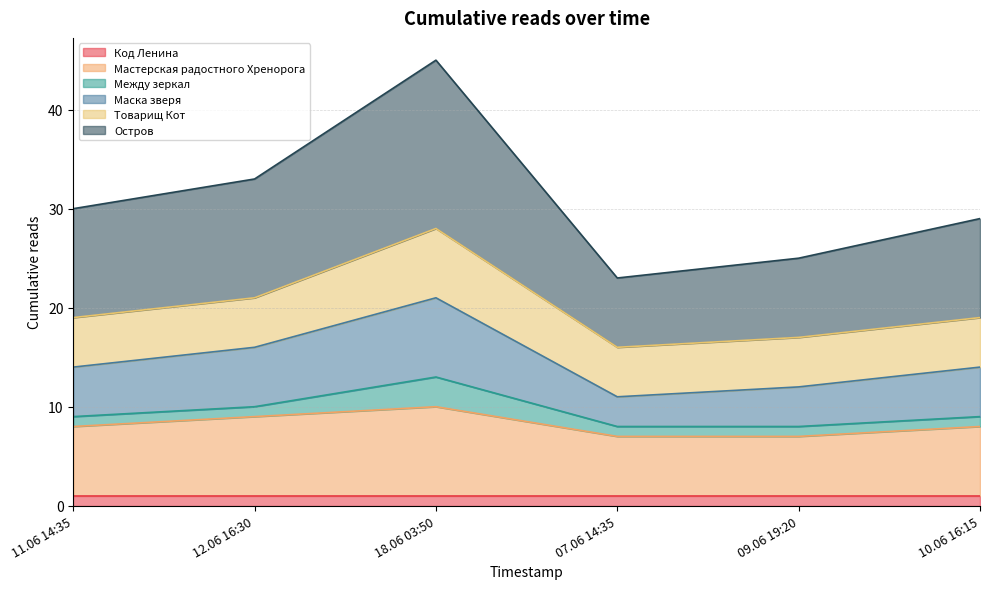

At which category is the sum across all series the highest?

18.06 03:50